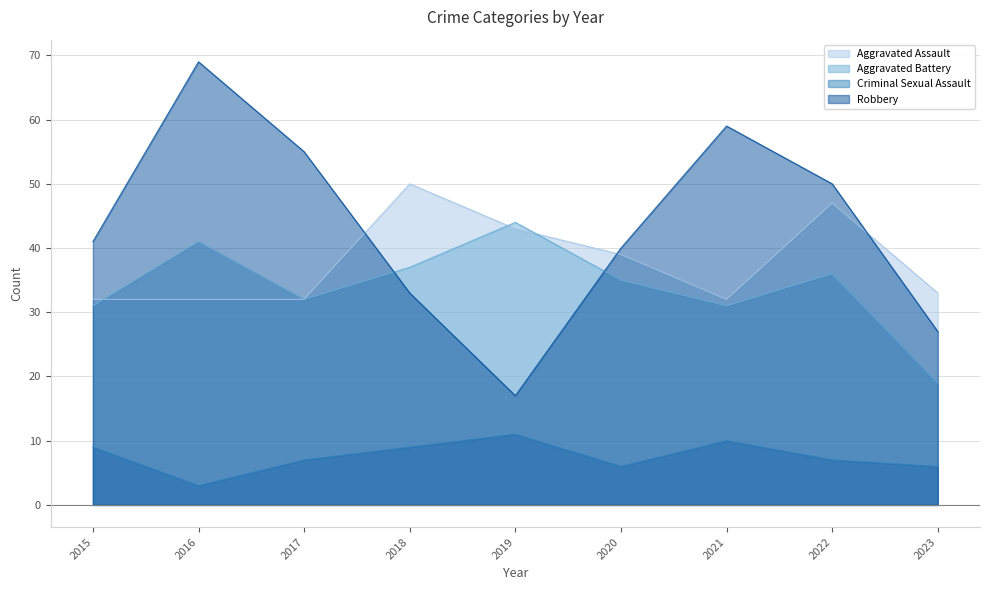

Where does the Aggravated Battery series first go above 35?

2016